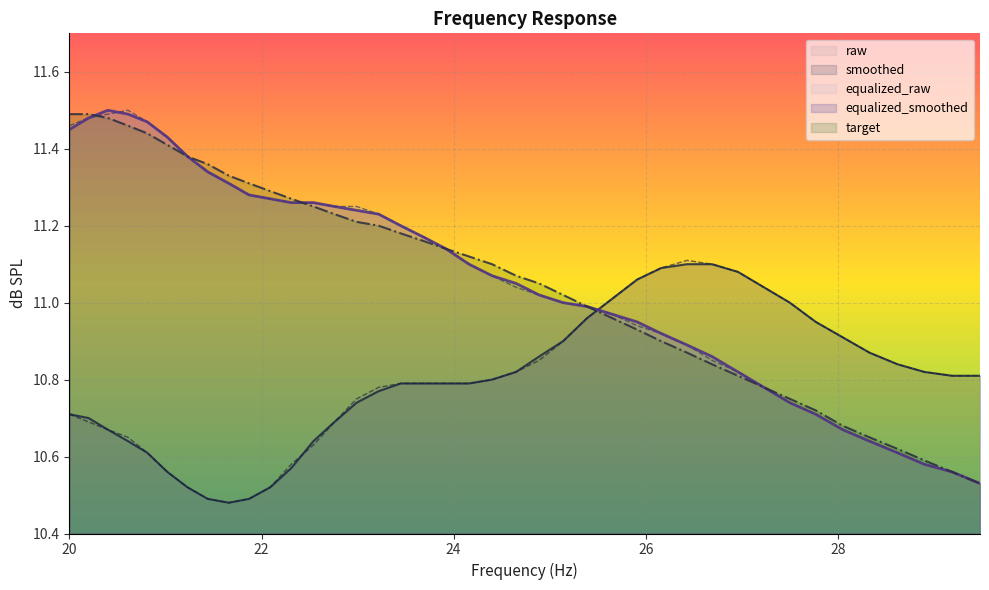

True or false: equalized_raw and target cross at least once.

True